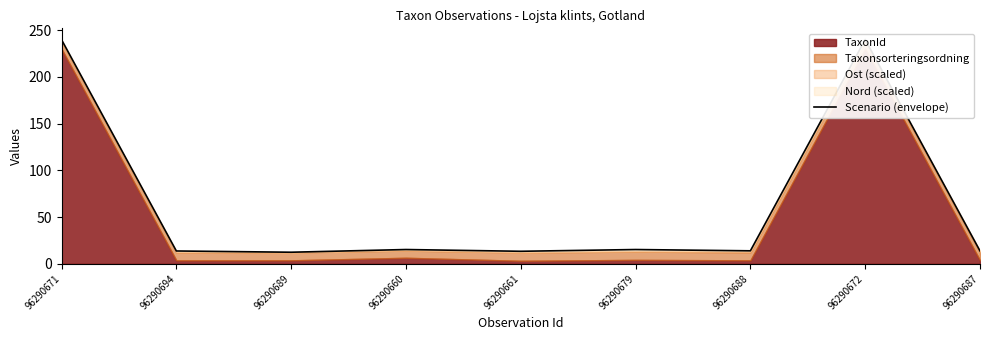

The value at 96290679 is 15.3. True or false?

True